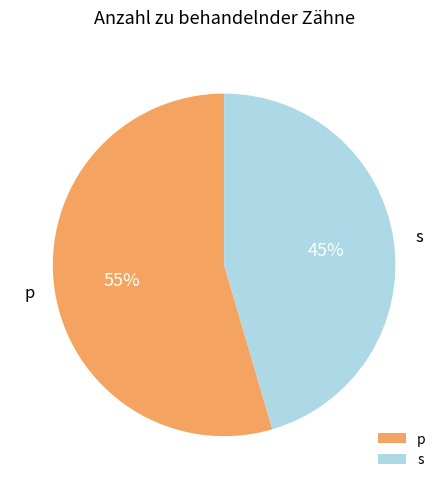

Which category has the biggest portion of the pie?

p